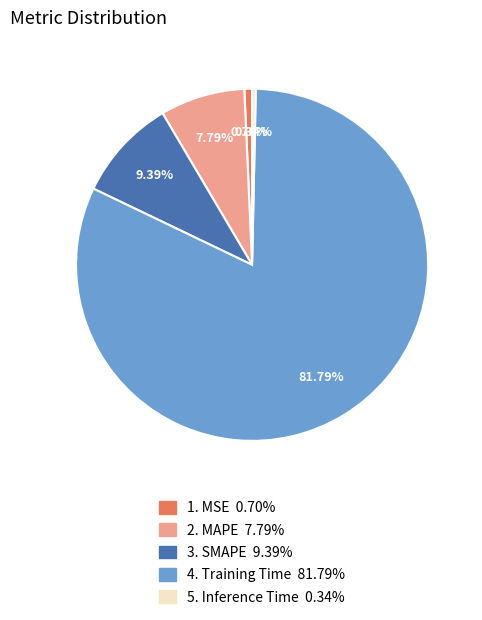

To the nearest percent, what is the average slice percentage?

20%